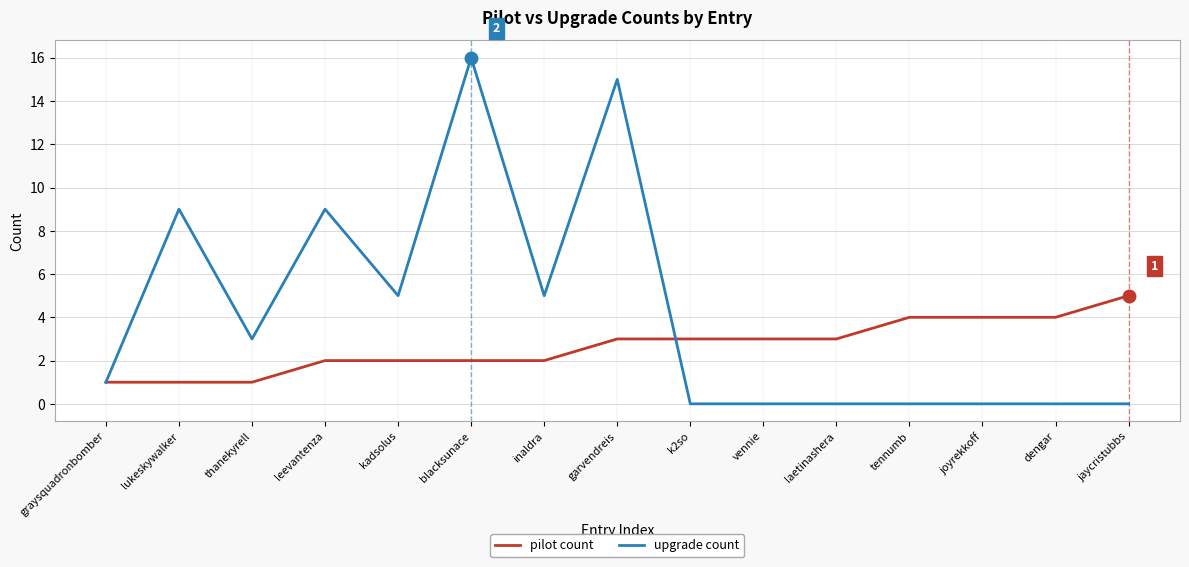

Count the number of categories in the chart.

15